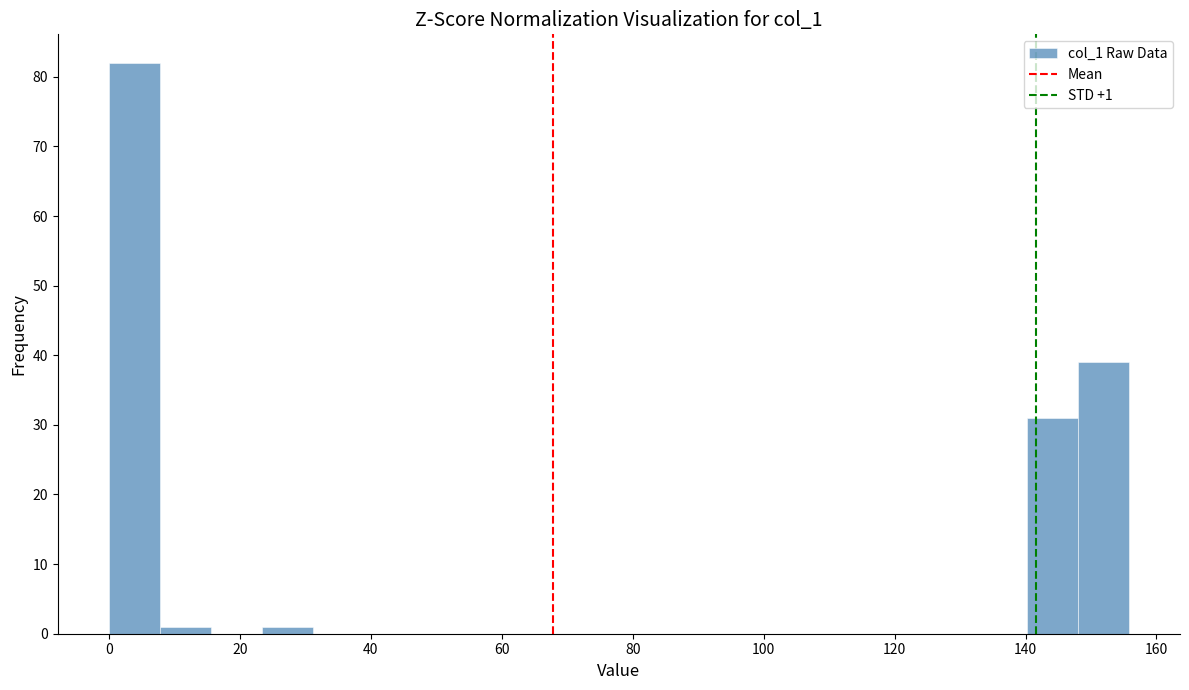

Around what value on the x-axis is the tallest bar? Give the approximate position of its centre, as read against the axis.

4